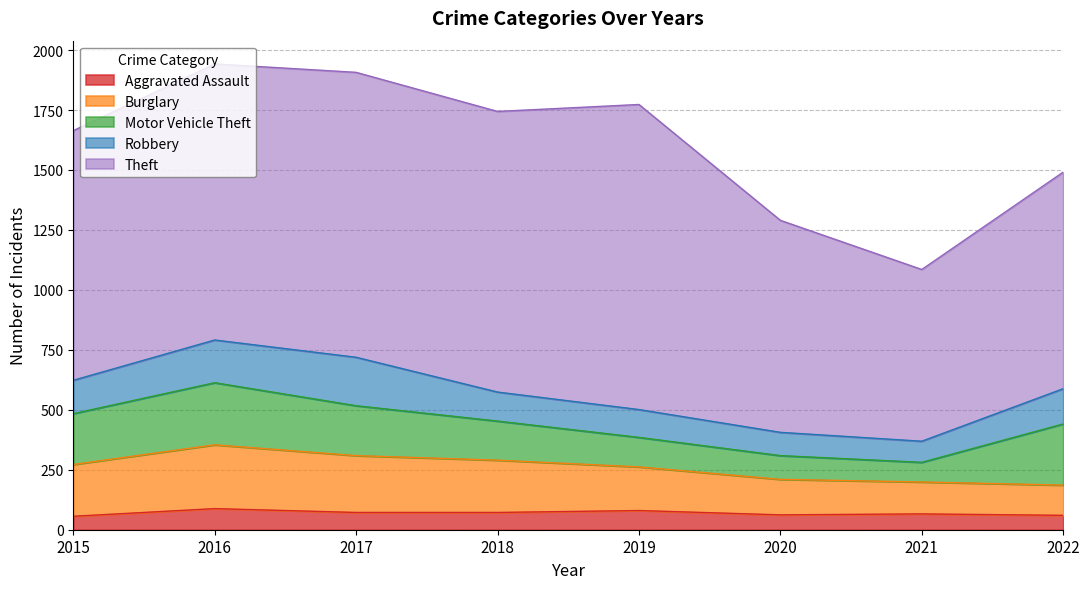

What is the sum of all Robbery values?

1088